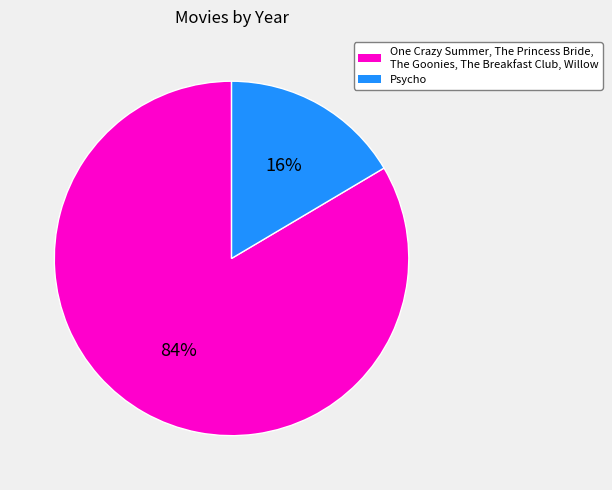

Is there a majority slice in this chart?

Yes